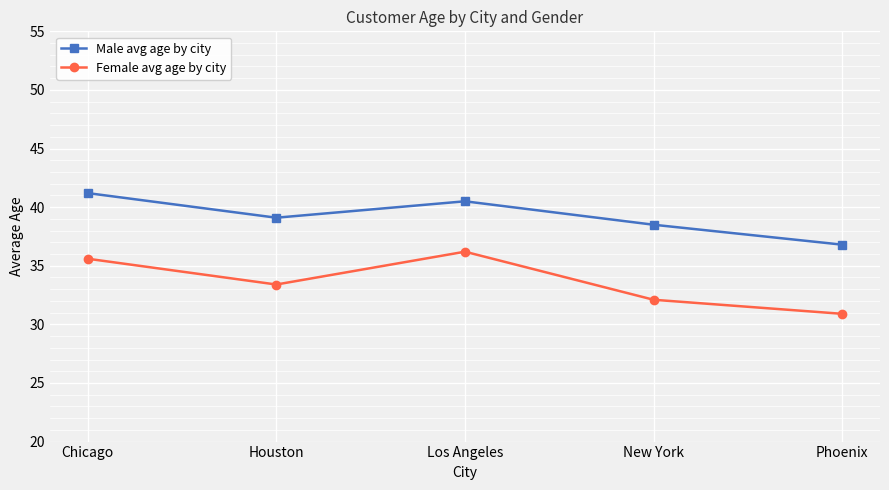

Where does the Female avg age by city series first go above 33?

Chicago